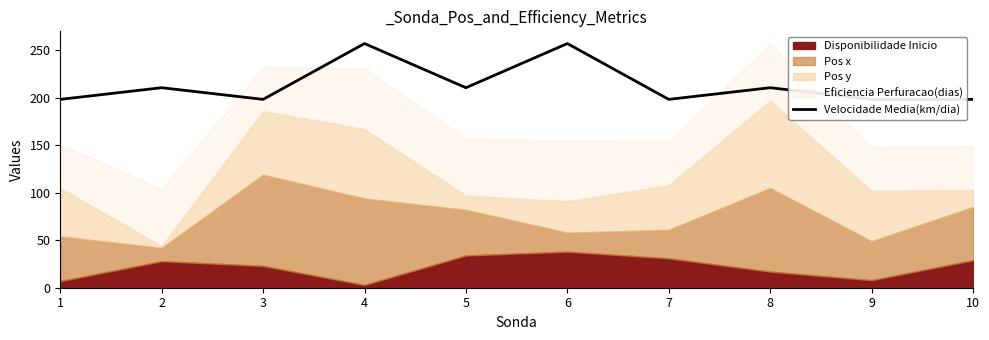

Reading left to right, extract all data points from this chart.

198.2	210.5	198.2	257.0	210.5	257.0	198.2	210.5	198.2	198.2